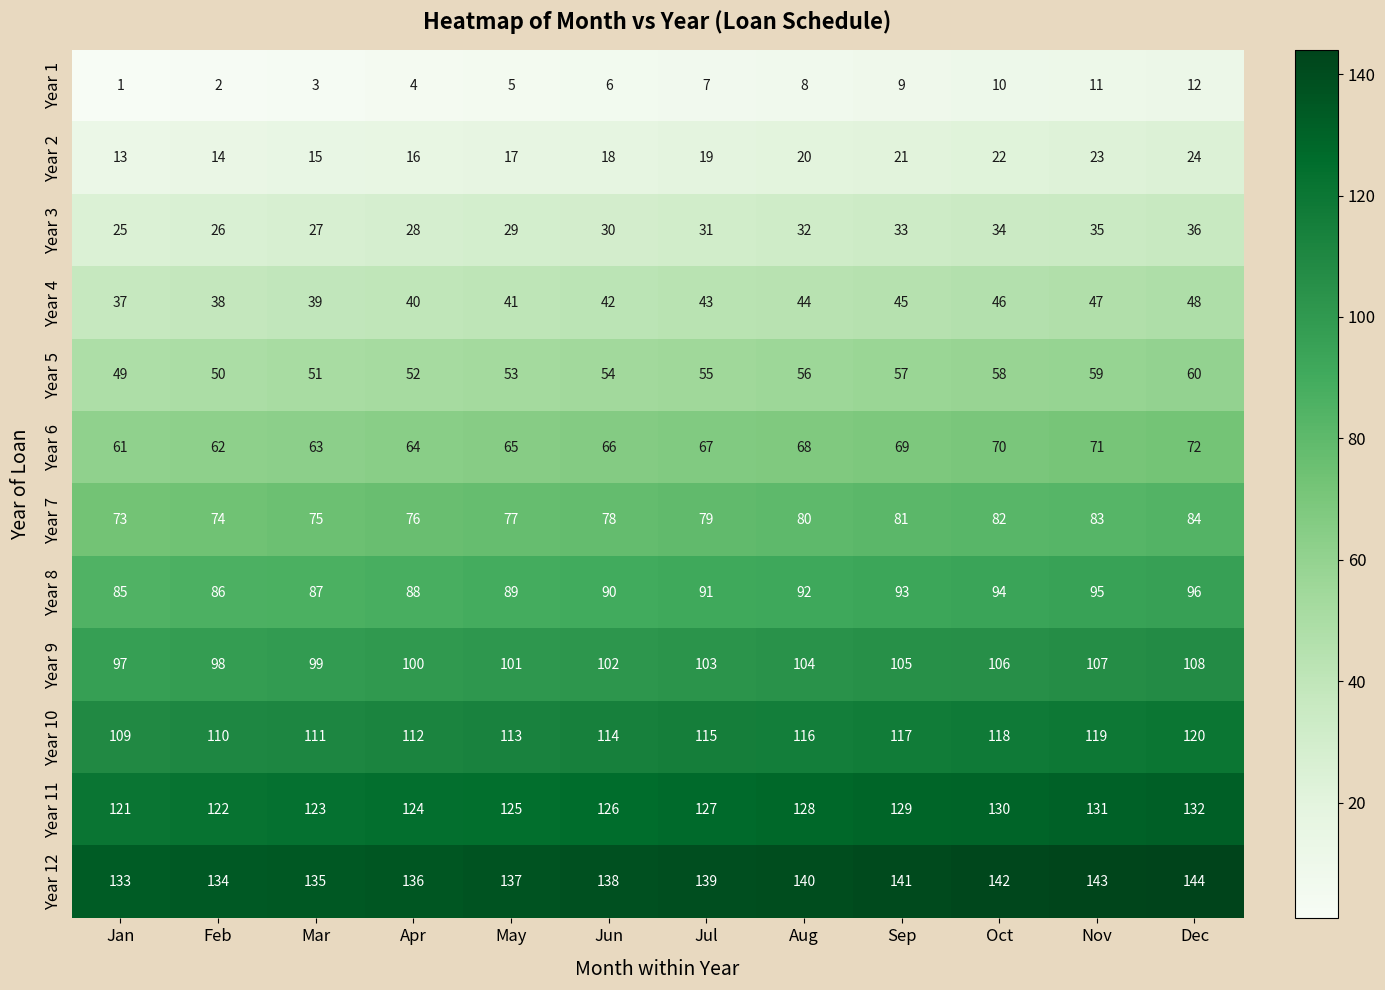

Is it true that Year 12 equals 140 at Aug?

True